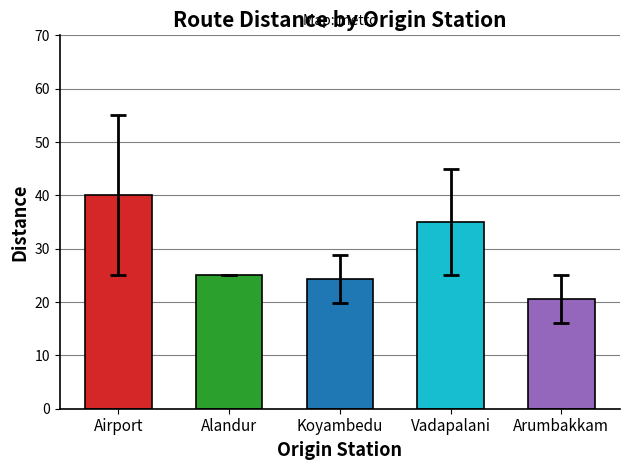

At which label does the data first exceed 25?

Airport